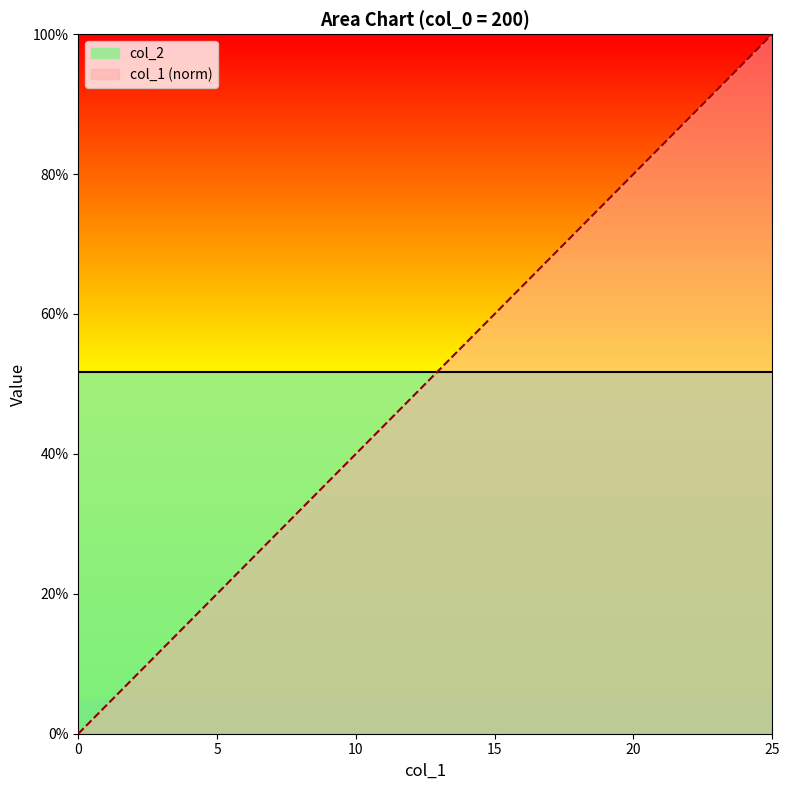

What is the difference between the maximum and minimum values?

1.0